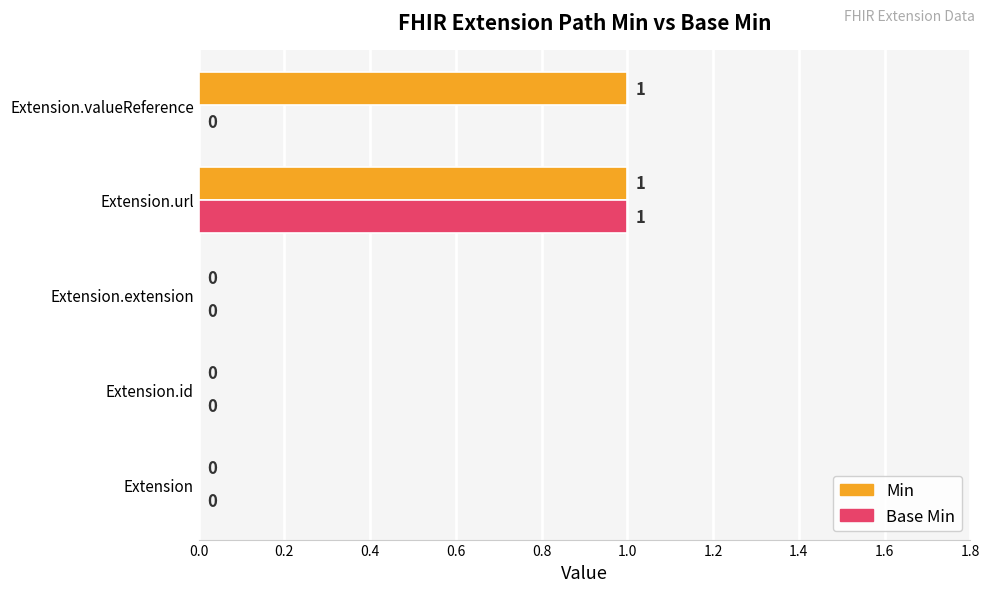

How many Base Min values are between 0 and 1?

5